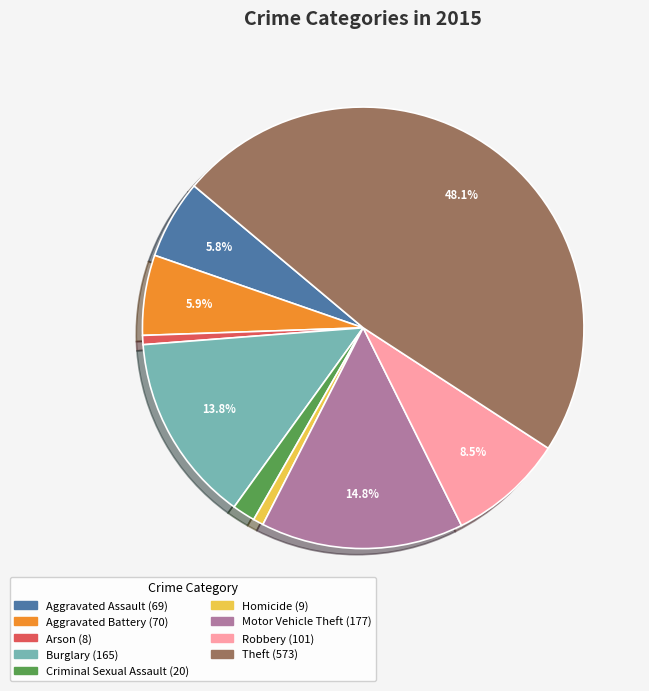

Is Motor Vehicle Theft the majority of the pie?

No